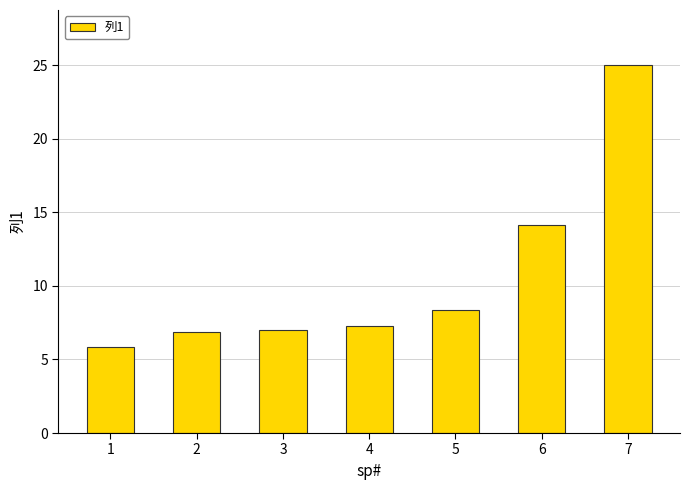

True or false: the data shows 6.8 at 2.

True